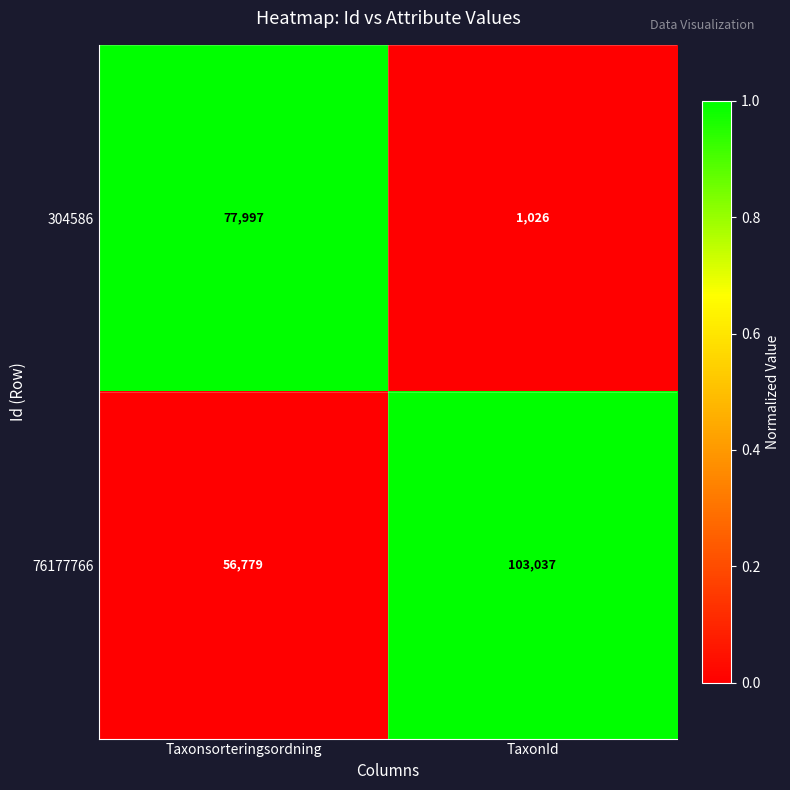

Reading left to right, list all the values displayed in this chart.

304586: 77997	1026
76177766: 56779	103037